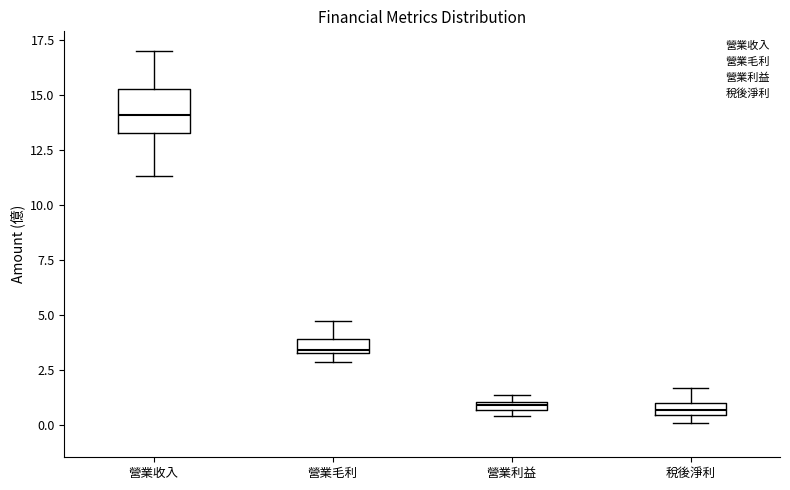

Which box is the tallest, from its lower edge to its upper edge?

營業收入